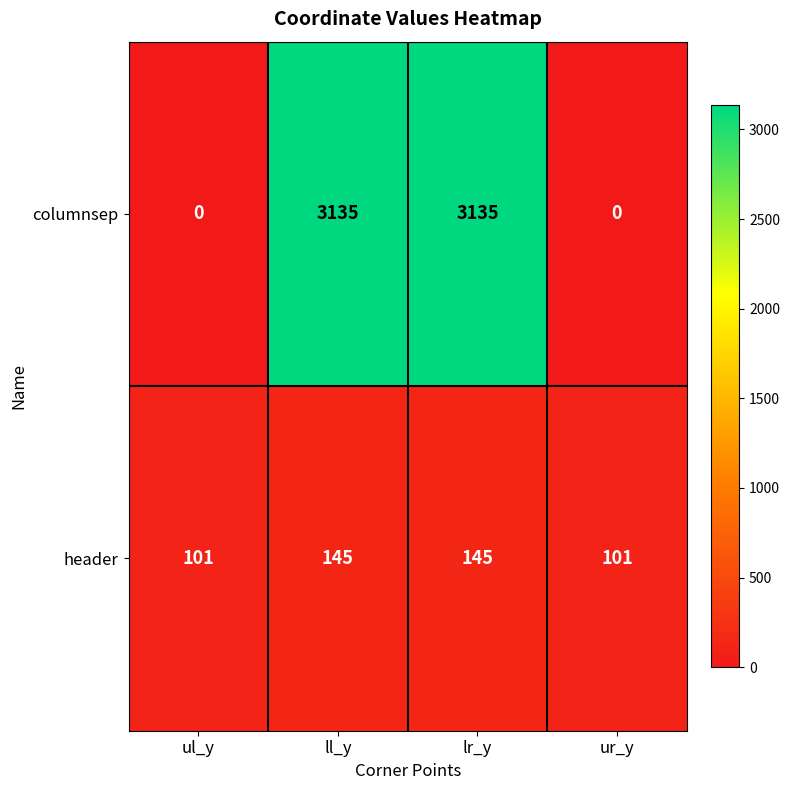

At how many categories does at least one series exceed 1850?

2